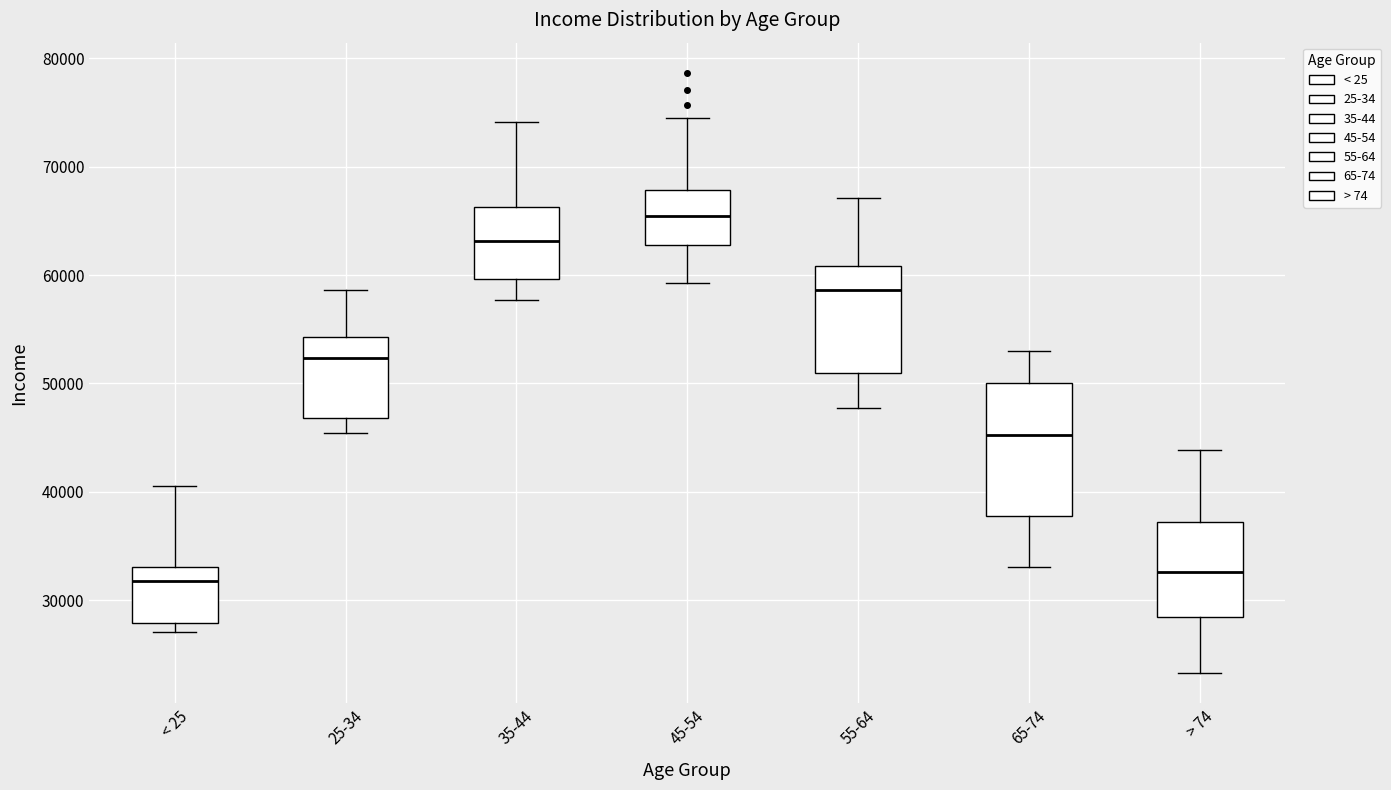

Which box's median line is the highest?

45-54